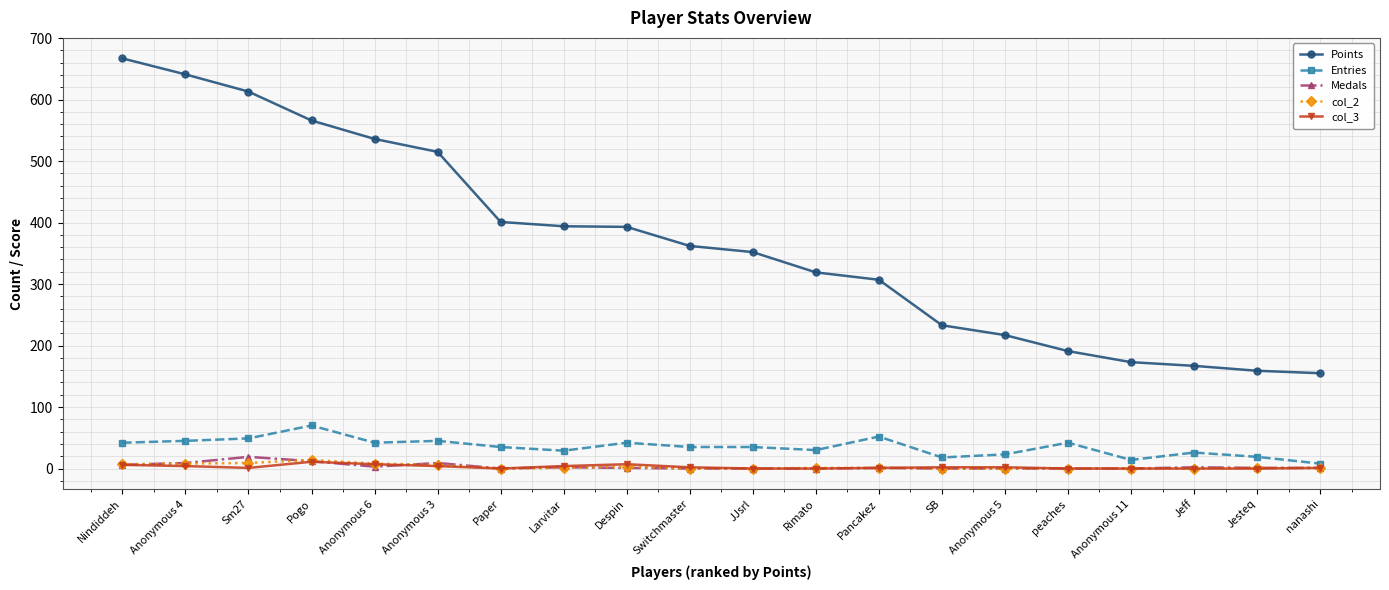

True or false: Points and Medals cross at least once.

False